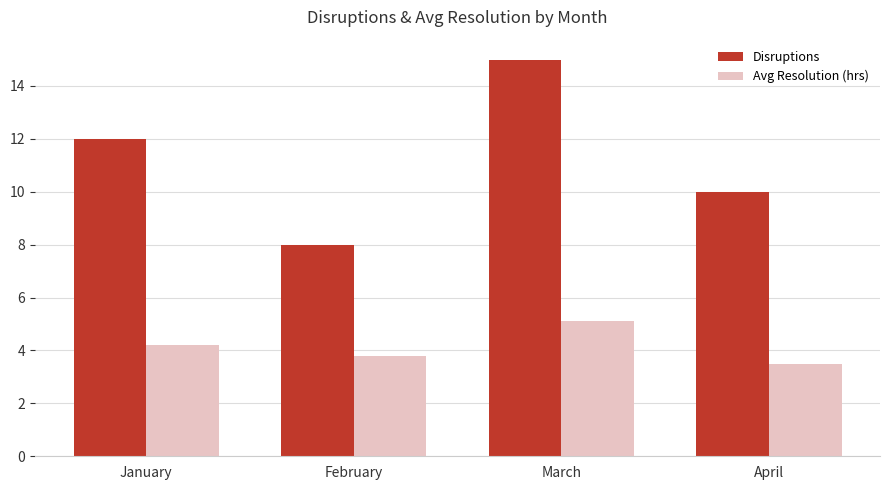

What is the difference between the Disruptions values at April and January?

2.0